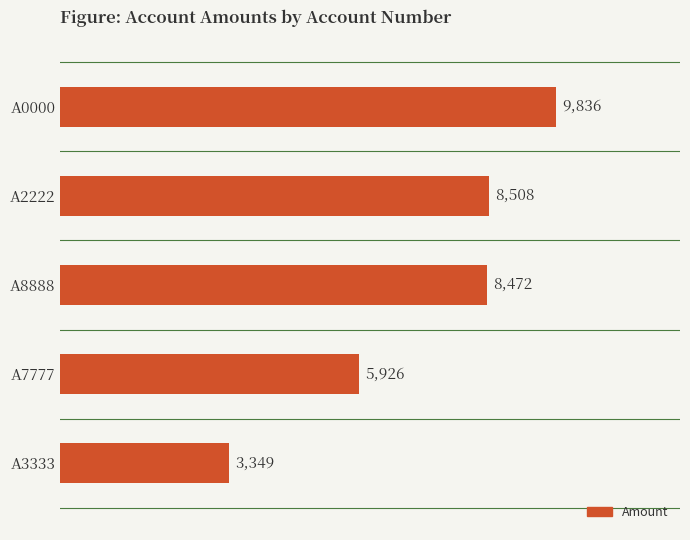

Are the bars grouped side by side (vs. stacked)?

No